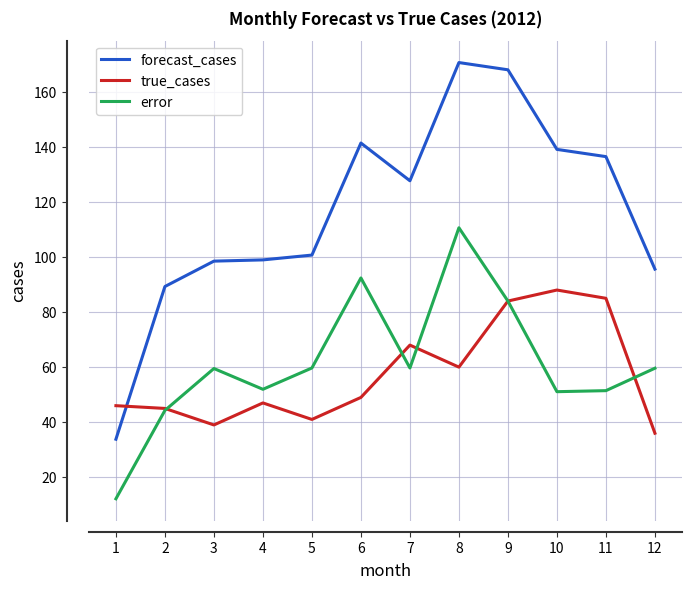

Which series has the largest total across all categories?

forecast_cases